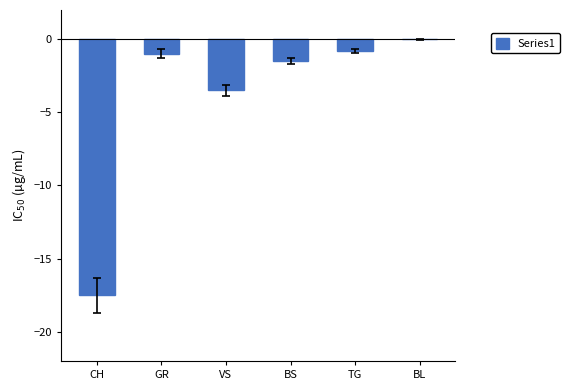

Reading left to right, transcribe all the data shown in this chart.

-17.5	-1.0	-3.5	-1.5	-0.8	0.0